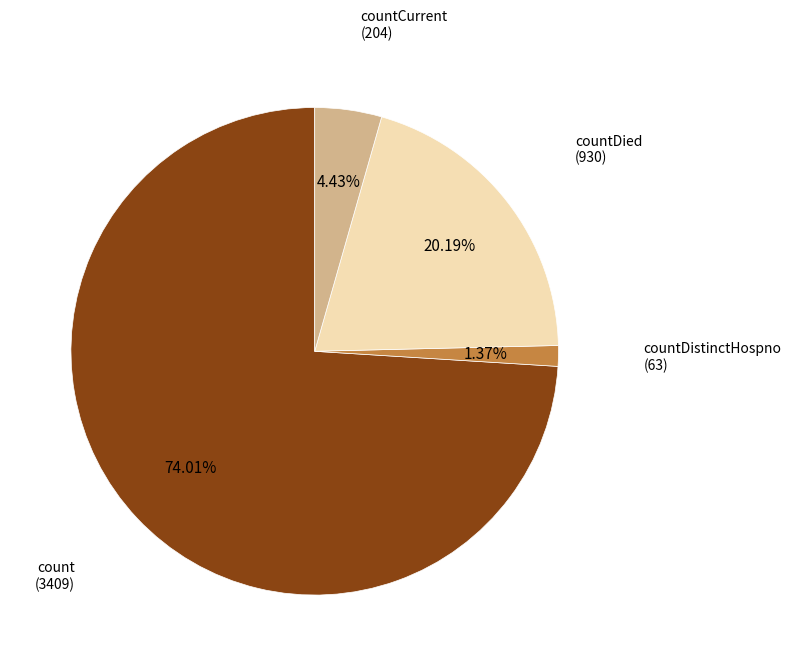

Is there any slice that represents more than half of the pie?

Yes